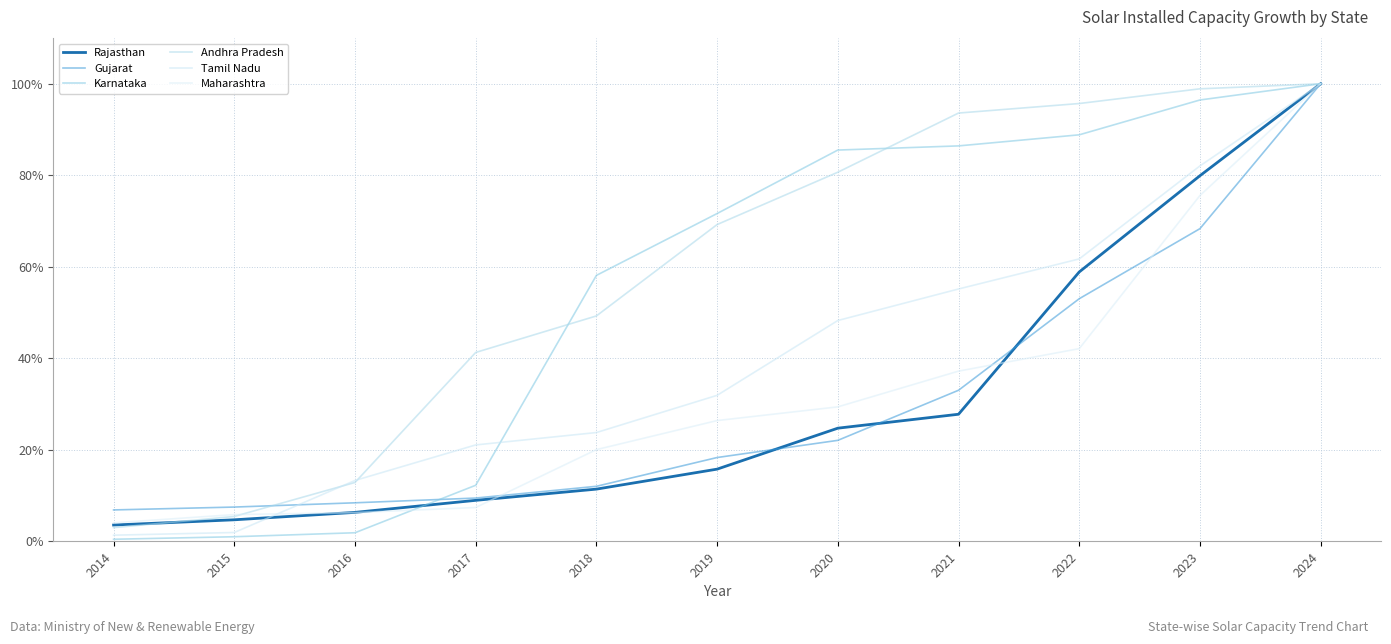

The Maharashtra series shows 2.4 at 2014. True or false?

False